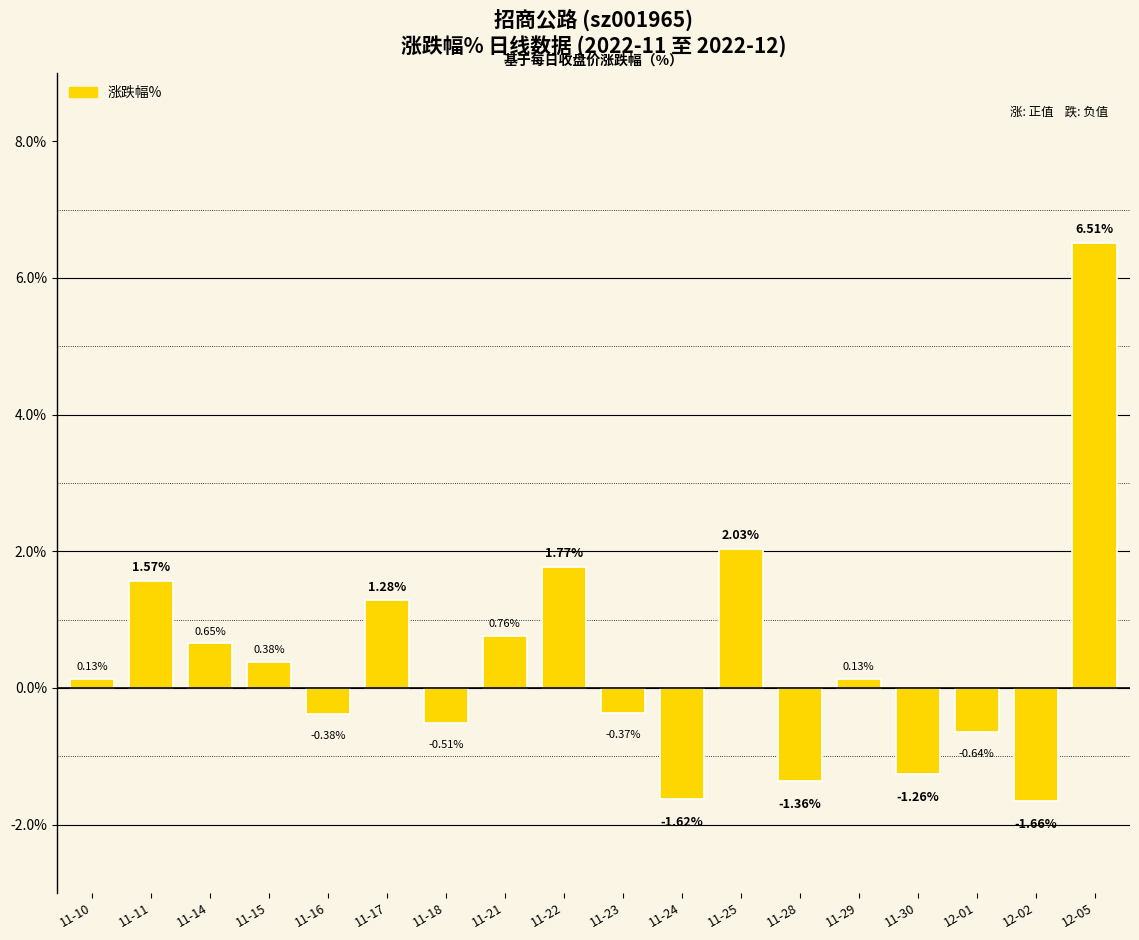

Does the chart contain stacked bars?

No